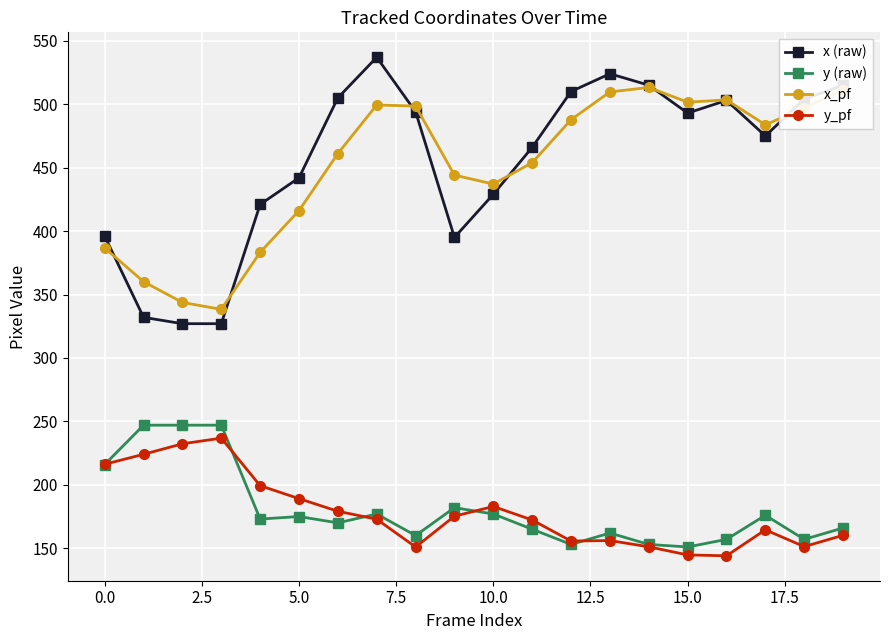

Which series ends up on top after the final intersection of x (raw) and x_pf?

x (raw)